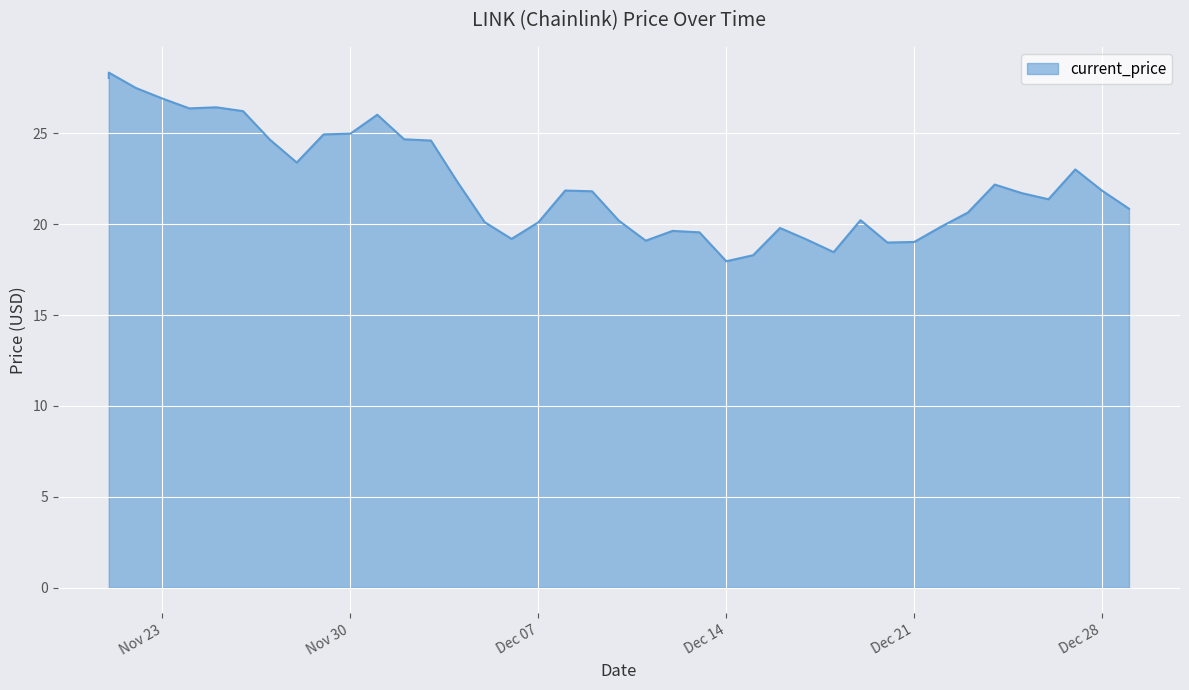

What is the maximum value shown in the chart?

28.3